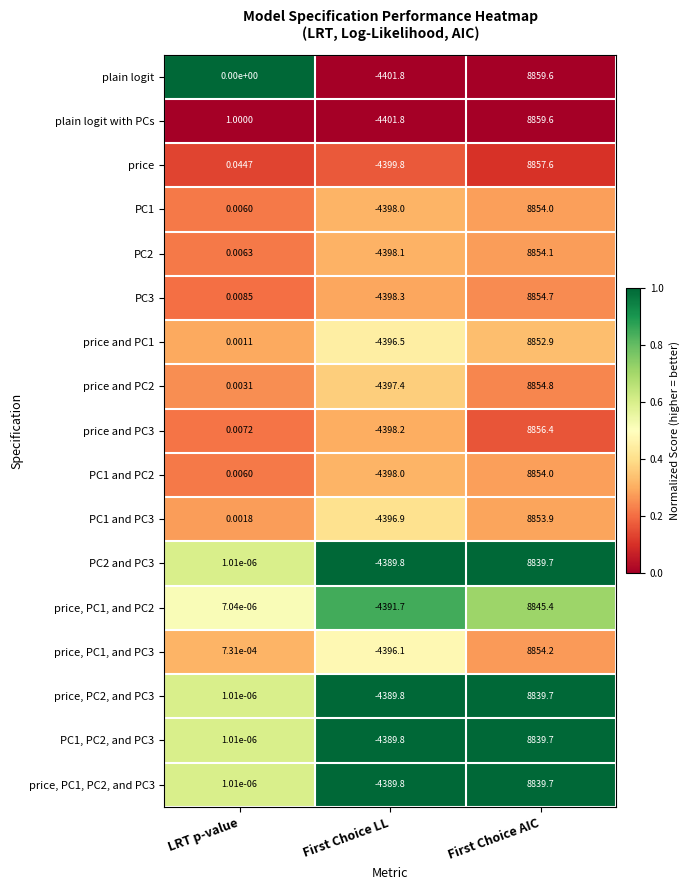

Which category has the lowest value in the price and PC1 series?

First Choice LL